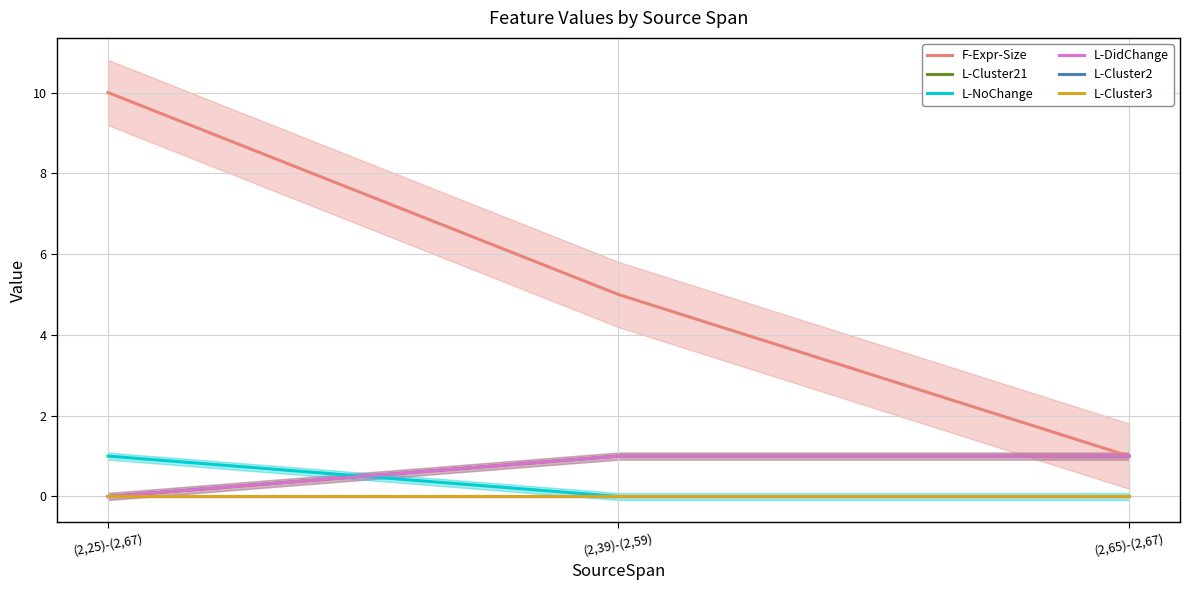

What position from the right is (2,65)-(2,67)?

1